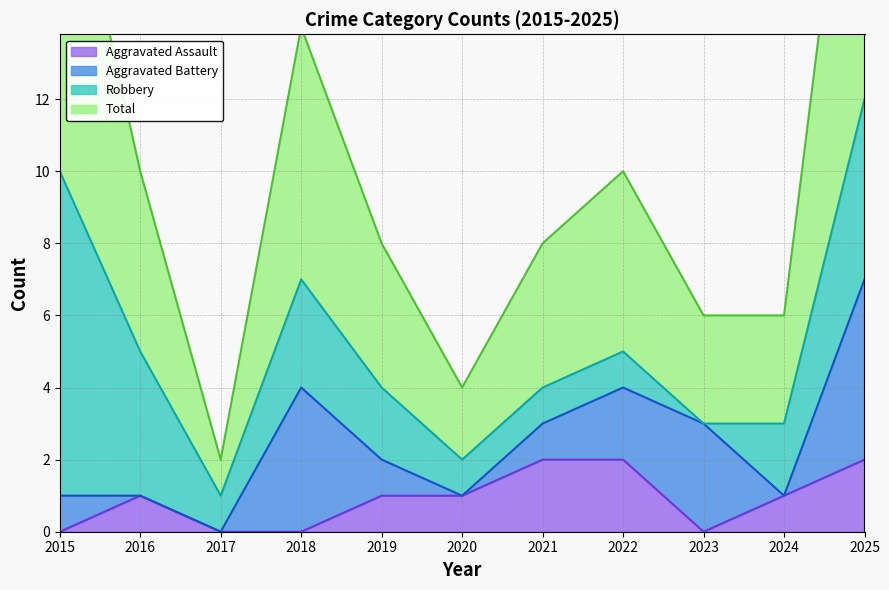

Is it true that Aggravated Assault equals 0 at 2019?

False